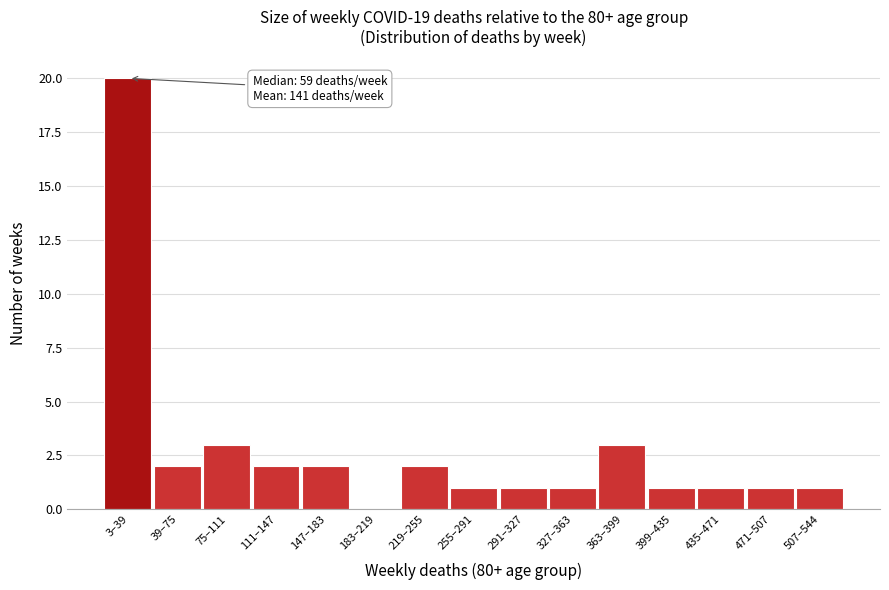

Reading left to right, transcribe all the data shown in this chart.

3–39=20	39–75=2	75–111=3	111–147=2	147–183=2	183–219=0	219–255=2	255–291=1	291–327=1	327–363=1	363–399=3	399–435=1	435–471=1	471–507=1	507–544=1